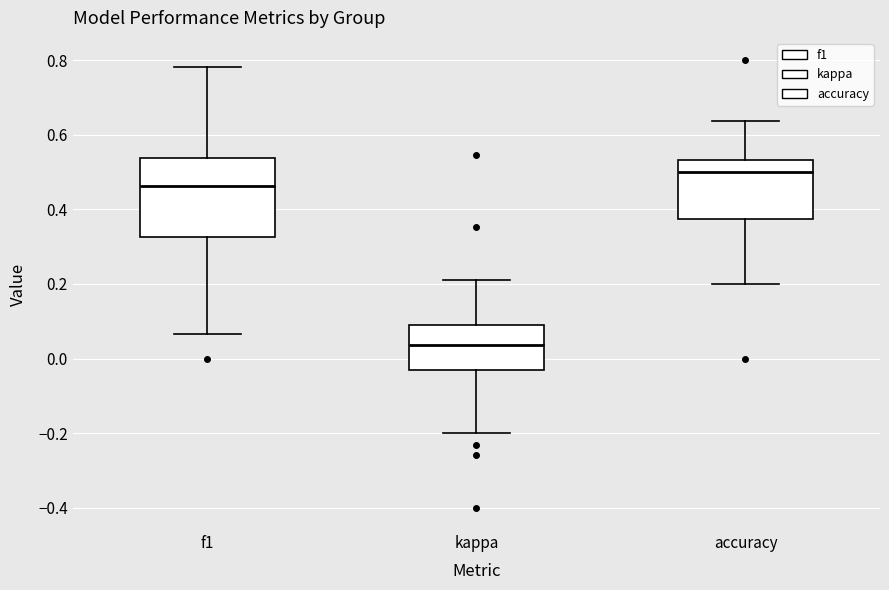

Reading left to right, read every box against the y-axis: the position of its median line, the range the box covers, and the ends of its whiskers. The values are not printed on the chart, so give them approximately, as read against the axis.

f1: median 0.46, box 0.32 to 0.54, whiskers 0.06 to 0.78
kappa: median 0.04, box -0.04 to 0.10, whiskers -0.20 to 0.22
accuracy: median 0.50, box 0.38 to 0.54, whiskers 0.20 to 0.64